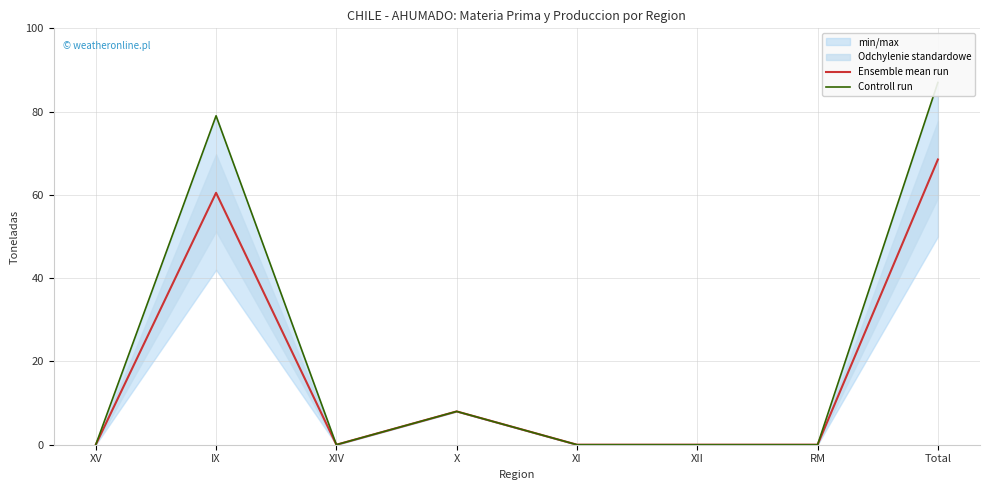

True or false: Controll run has a value of 0.0 at XI.

True